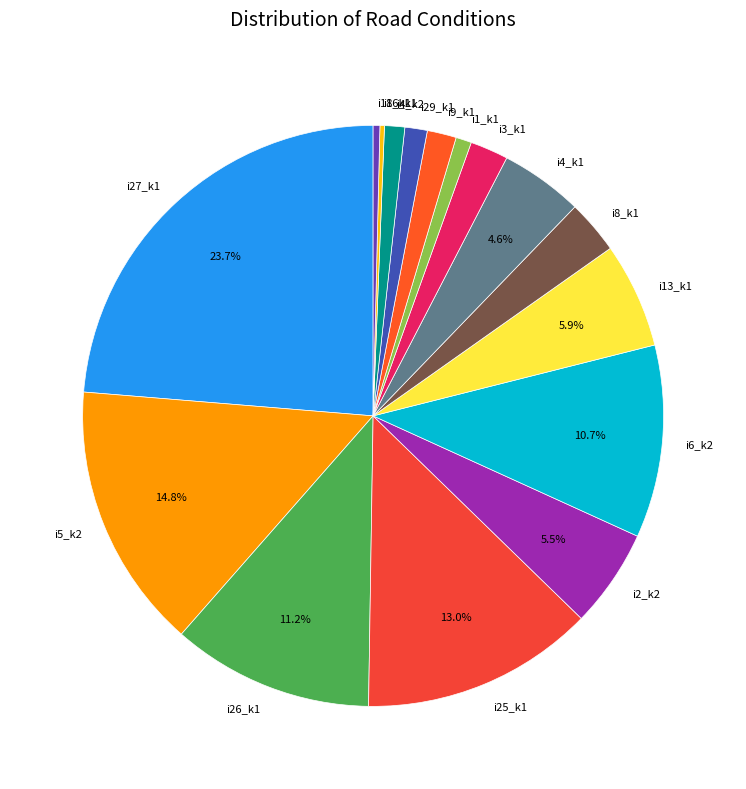

How much of the chart is everything except i25_k1?

87.0%